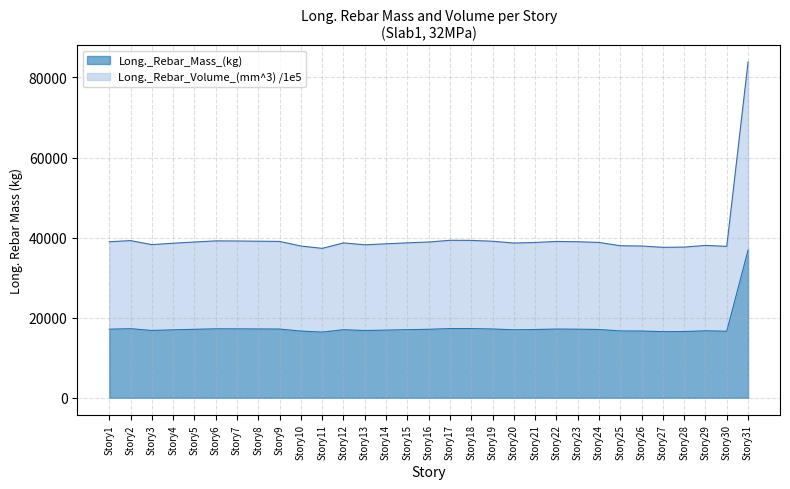

What is the average value of the Long._Rebar_Volume_(mm^3)_scaled series?

40046.3